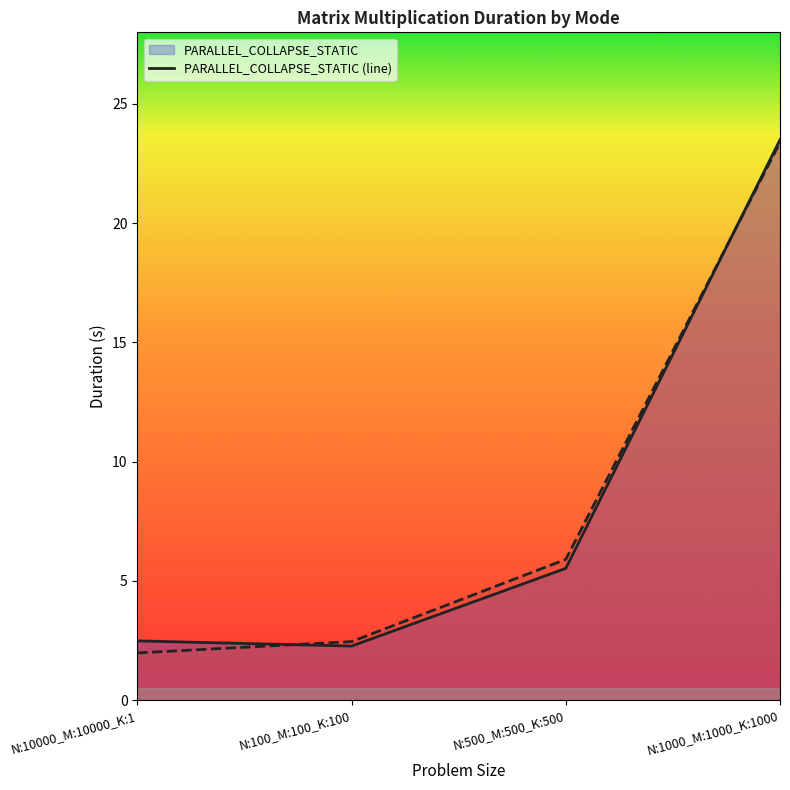

What is the difference between the highest and lowest values at N:500_M:500_K:500?

0.4